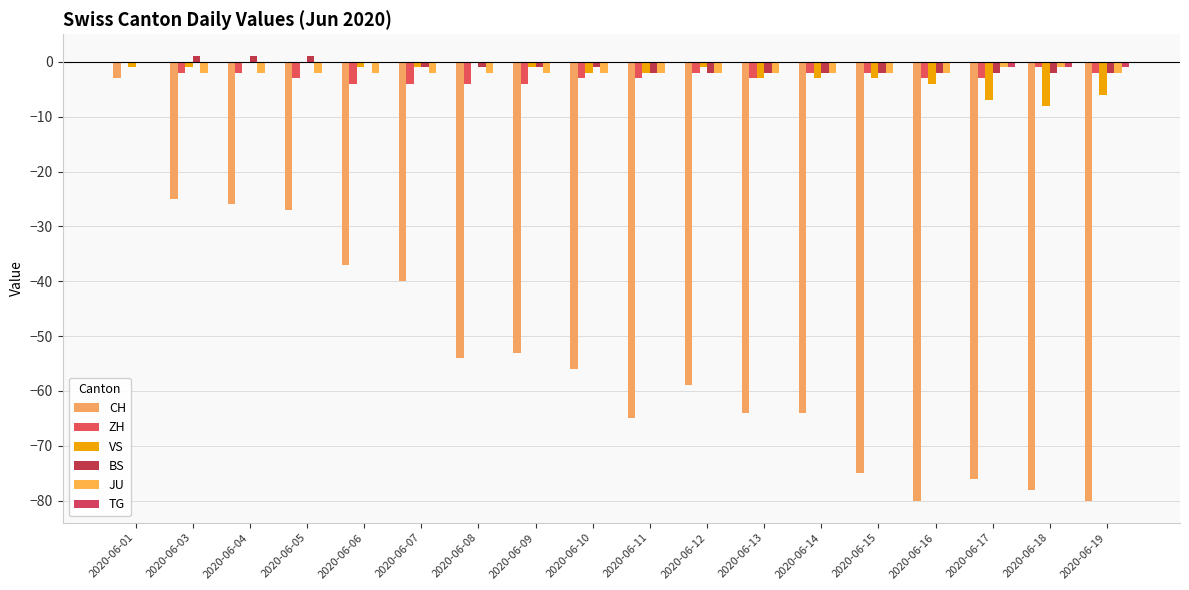

How many distinct data groups are displayed?

6